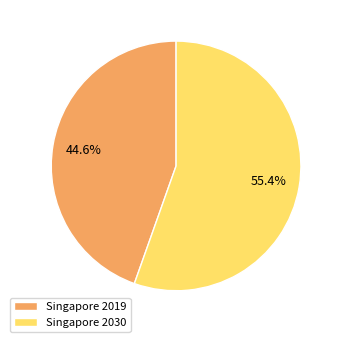

Is Singapore 2019 the majority of the pie?

No